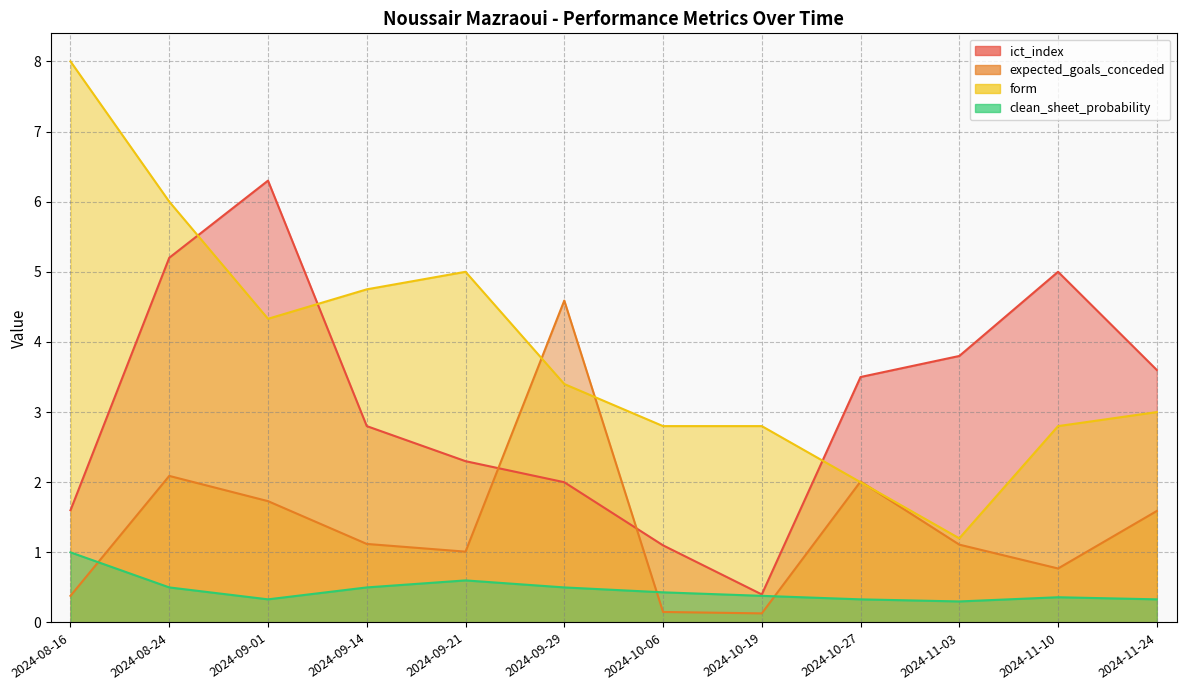

Which series has the largest total across all categories?

form